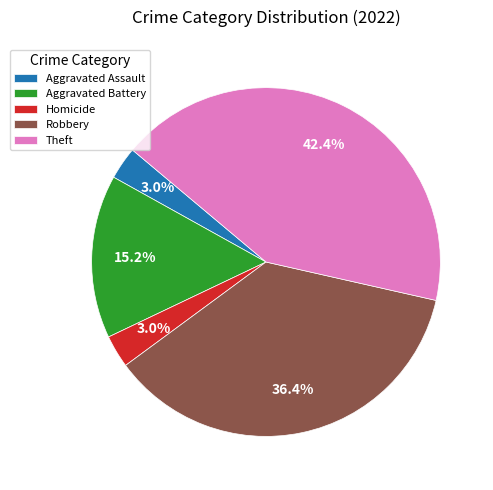

Is it true that Aggravated Battery is 30% of the pie?

False